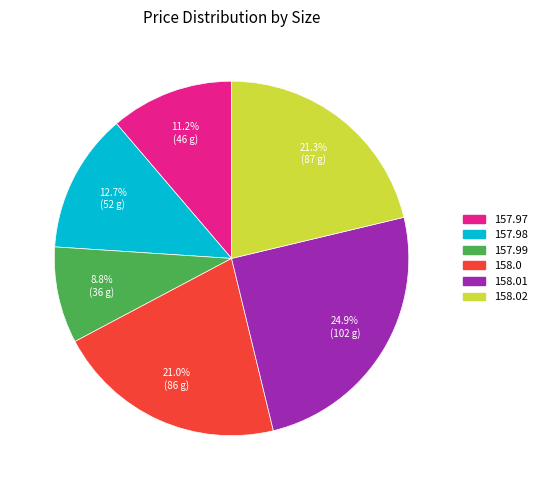

Does any single category account for the majority?

No